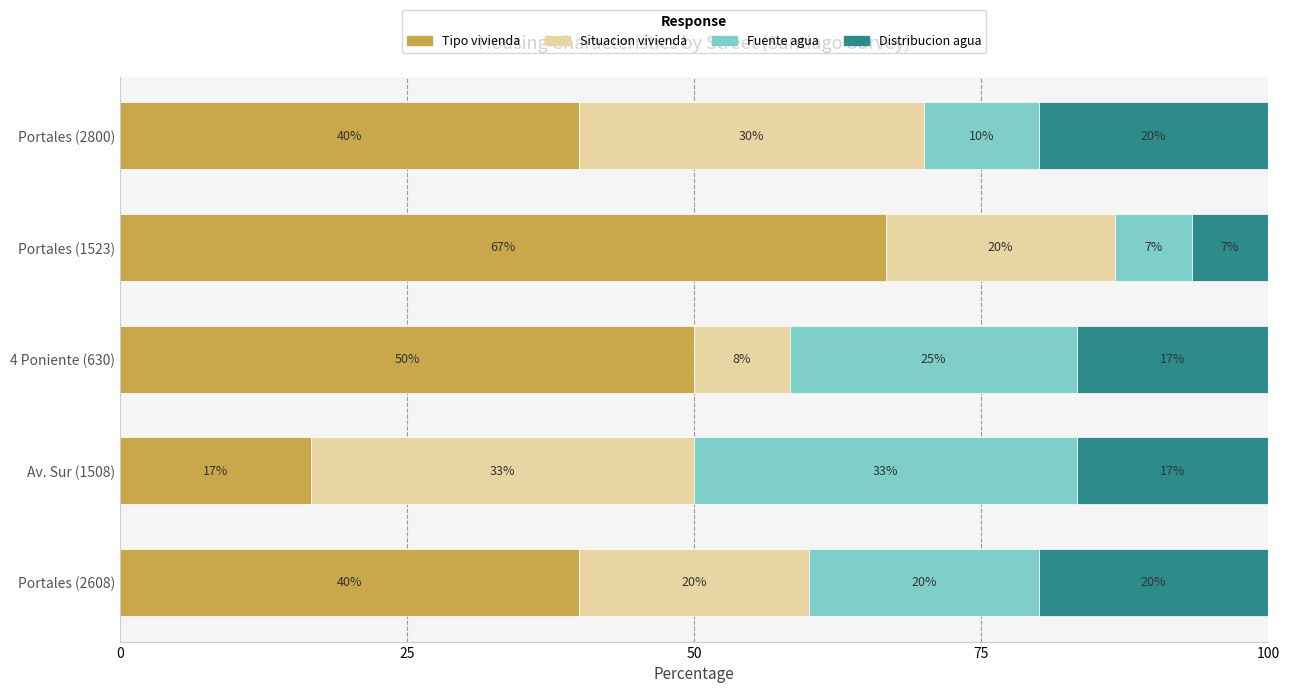

How many Tipo vivienda values are between 40 and 50?

3